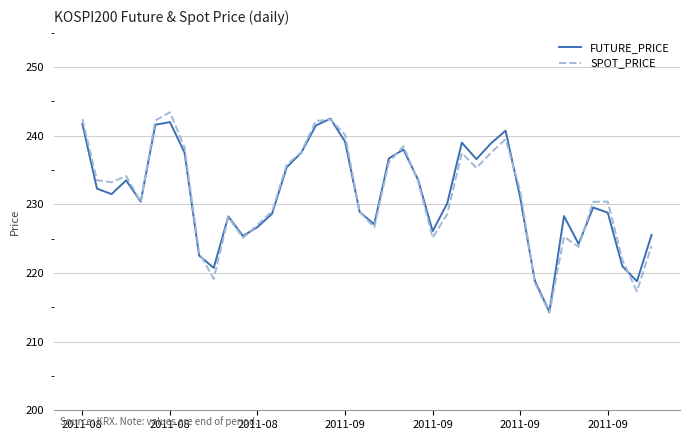

What is the maximum value for SPOT_PRICE?

243.4